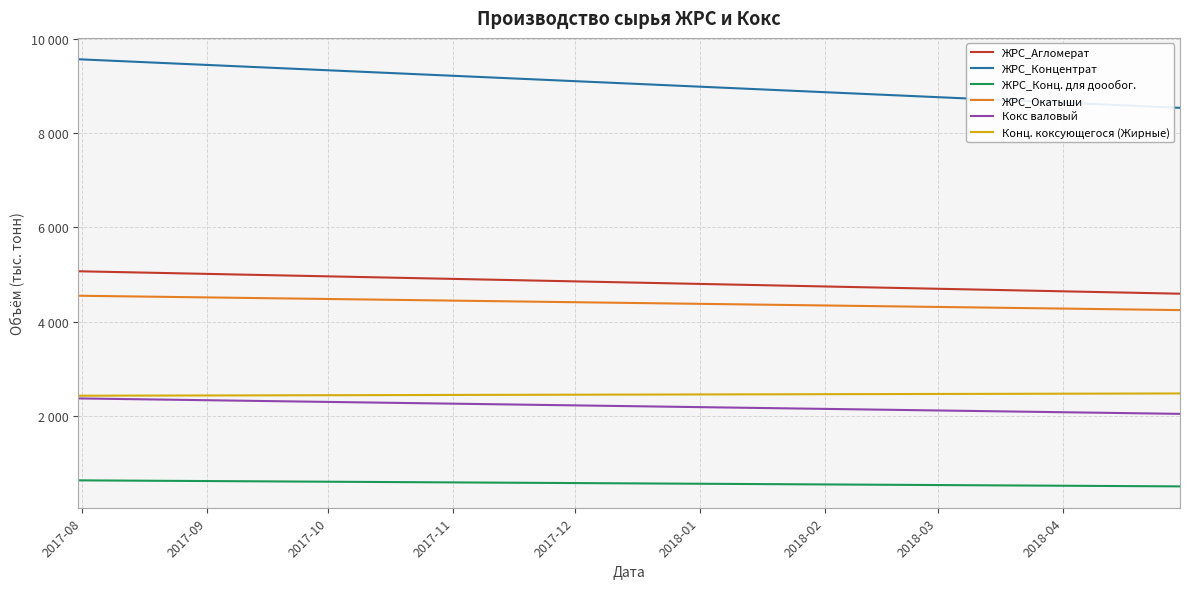

Reading right to left, what are all the values shown in this chart?

ЖРС_Агломерат: 4595.0	4607.2	4619.4	4631.6	4643.8	4656.0	4668.2	4680.4	4692.6	4704.8	4717.1	4729.3	4741.5	4753.7	4765.9	4778.1	4790.3	4802.5	4814.7	4826.9	4839.1	4851.3	4863.5	4875.7	4887.9	4900.1	4912.3	4924.5	4936.7	4948.9	4961.2	4973.4	4985.6	4997.8	5010.0	5022.2	5034.4	5046.6	5058.8	5071.0
ЖРС_Концентрат: 8537.0	8563.4	8589.9	8616.3	8642.7	8669.2	8695.6	8722.1	8748.5	8774.9	8801.4	8827.8	8854.2	8880.7	8907.1	8933.5	8960.0	8986.4	9012.8	9039.3	9065.7	9092.2	9118.6	9145.0	9171.5	9197.9	9224.3	9250.8	9277.2	9303.6	9330.1	9356.5	9382.9	9409.4	9435.8	9462.3	9488.7	9515.1	9541.6	9568.0
ЖРС_Конц. для доообог.: 508.0	511.3	514.6	517.8	521.1	524.4	527.7	531.0	534.3	537.5	540.8	544.1	547.4	550.7	553.9	557.2	560.5	563.8	567.1	570.4	573.6	576.9	580.2	583.5	586.8	590.1	593.3	596.6	599.9	603.2	606.5	609.7	613.0	616.3	619.6	622.9	626.2	629.4	632.7	636.0
ЖРС_Окатыши: 4247.0	4254.8	4262.6	4270.5	4278.3	4286.1	4293.9	4301.7	4309.6	4317.4	4325.2	4333.0	4340.8	4348.7	4356.5	4364.3	4372.1	4379.9	4387.8	4395.6	4403.4	4411.2	4419.1	4426.9	4434.7	4442.5	4450.3	4458.2	4466.0	4473.8	4481.6	4489.4	4497.3	4505.1	4512.9	4520.7	4528.5	4536.4	4544.2	4552.0
Кокс валовый: 2046.0	2054.4	2062.8	2071.2	2079.6	2088.1	2096.5	2104.9	2113.3	2121.7	2130.1	2138.5	2146.9	2155.3	2163.7	2172.2	2180.6	2189.0	2197.4	2205.8	2214.2	2222.6	2231.0	2239.4	2247.8	2256.3	2264.7	2273.1	2281.5	2289.9	2298.3	2306.7	2315.1	2323.5	2331.9	2340.4	2348.8	2357.2	2365.6	2374.0
Конц. коксующегося (Жирные): 2479.0	2477.8	2476.5	2475.3	2474.1	2472.8	2471.6	2470.4	2469.2	2467.9	2466.7	2465.5	2464.2	2463.0	2461.8	2460.5	2459.3	2458.1	2456.8	2455.6	2454.4	2453.2	2451.9	2450.7	2449.5	2448.2	2447.0	2445.8	2444.5	2443.3	2442.1	2440.8	2439.6	2438.4	2437.2	2435.9	2434.7	2433.5	2432.2	2431.0